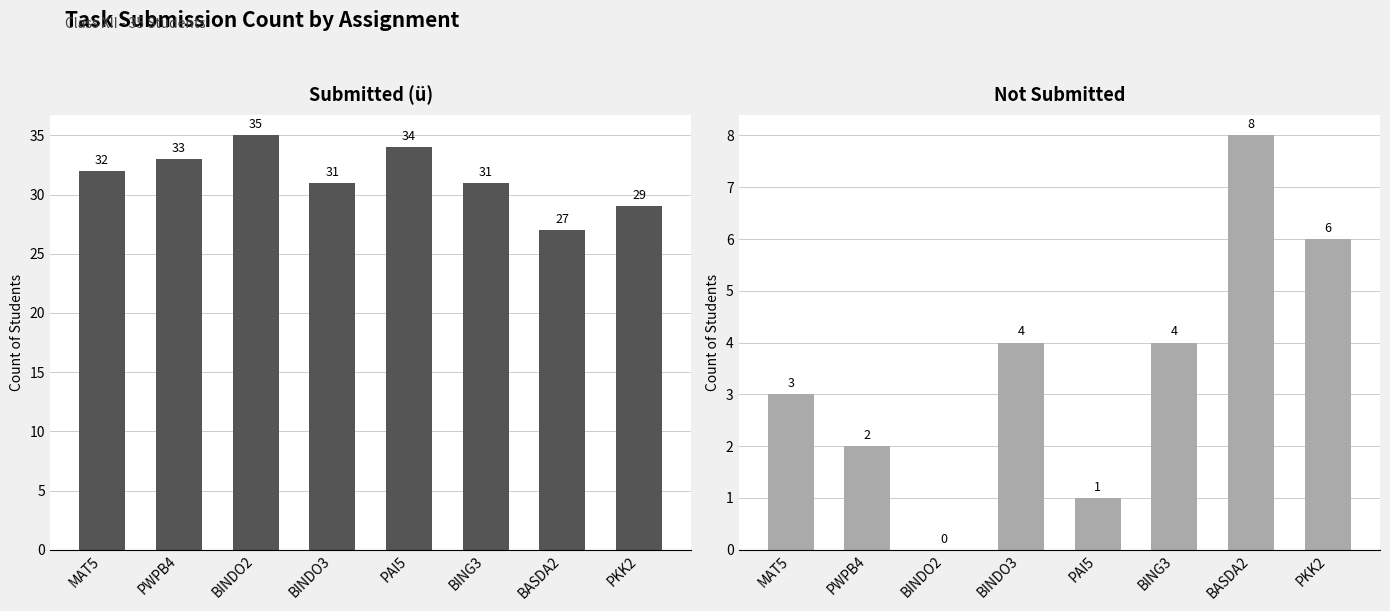

What is the total value across all series at BINDO2?

35